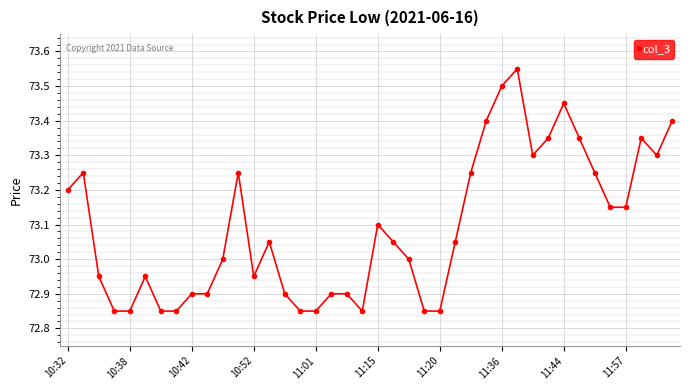

Is this an area chart (filled region under the line)?

No